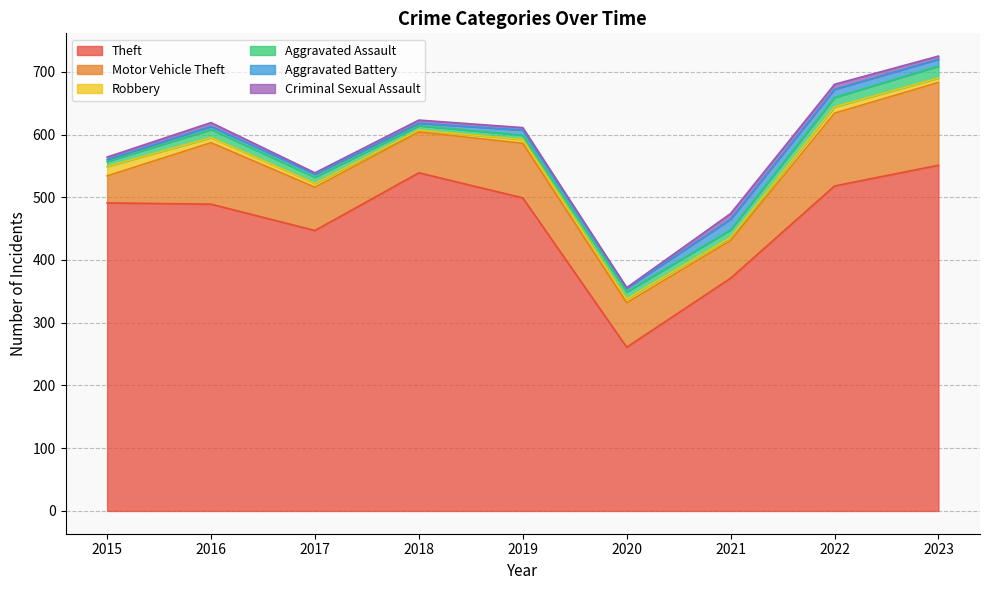

What is the difference between the maximum and minimum values in the Motor Vehicle Theft series?

89